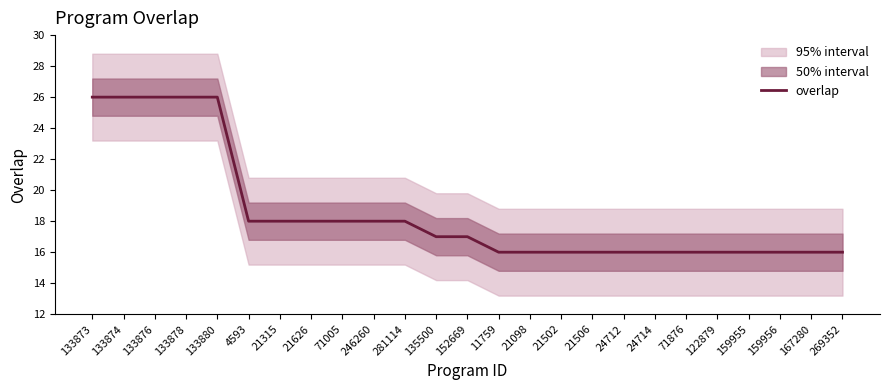

List the labels in order of value, smallest first.

11759, 21098, 21502, 21506, 24712, 24714, 71876, 122879, 159955, 159956, 167280, 269352, 135500, 152669, 4593, 21315, 21626, 71005, 246260, 281114, 133873, 133874, 133876, 133878, 133880